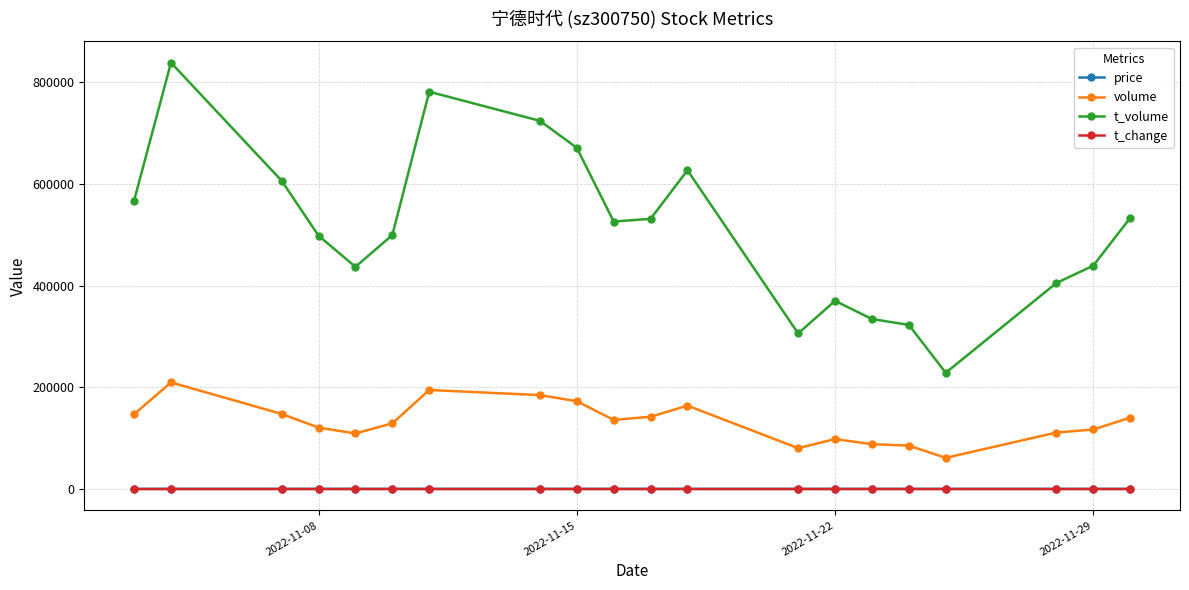

True or false: t_change and t_volume intersect in this chart.

False